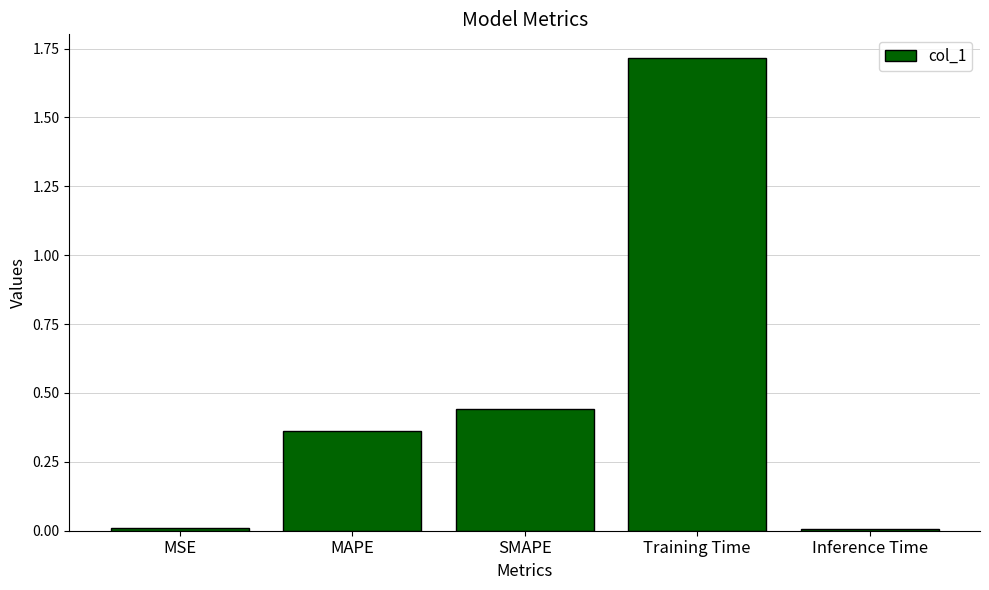

What is the difference between the maximum and minimum values?

1.7